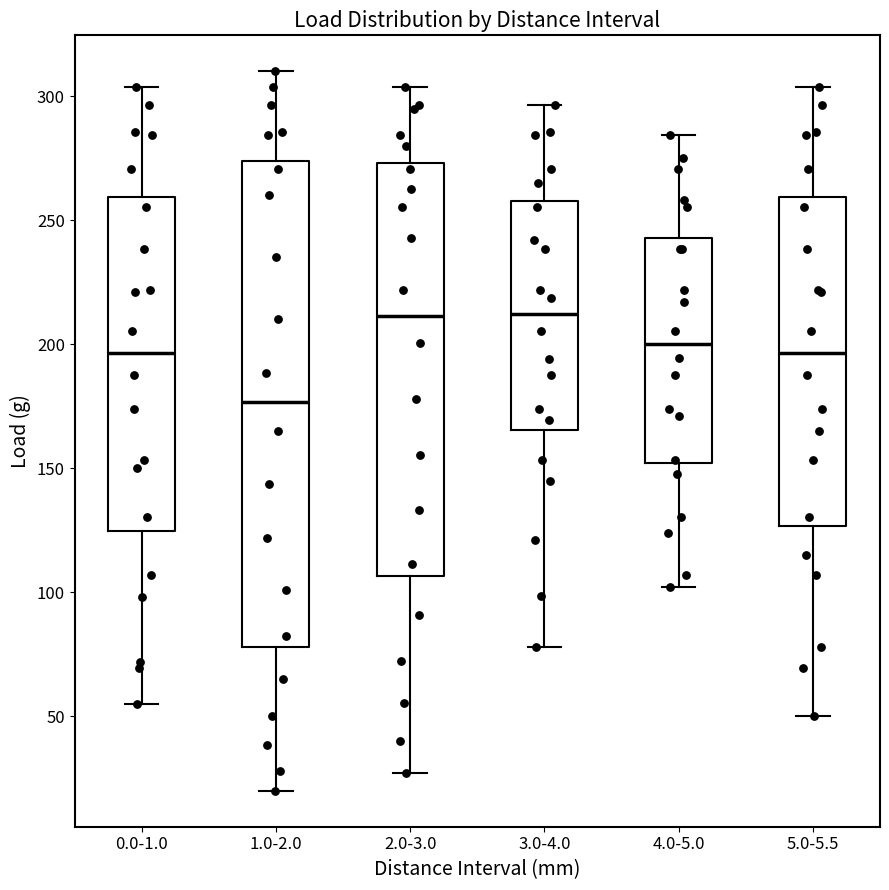

Which box is the tallest, from its lower edge to its upper edge?

1.0-2.0